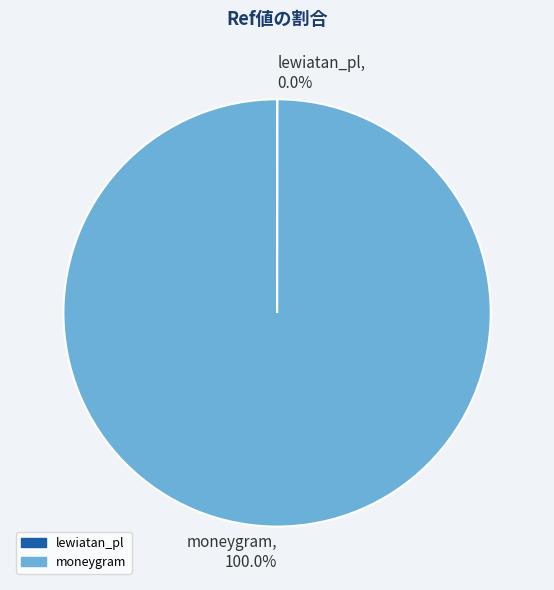

What is the majority slice?

moneygram